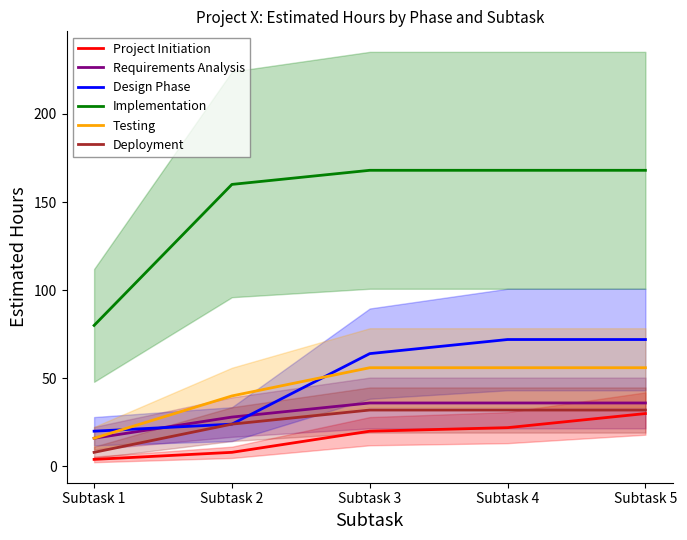

Does the chart display data point markers on the line(s)?

No